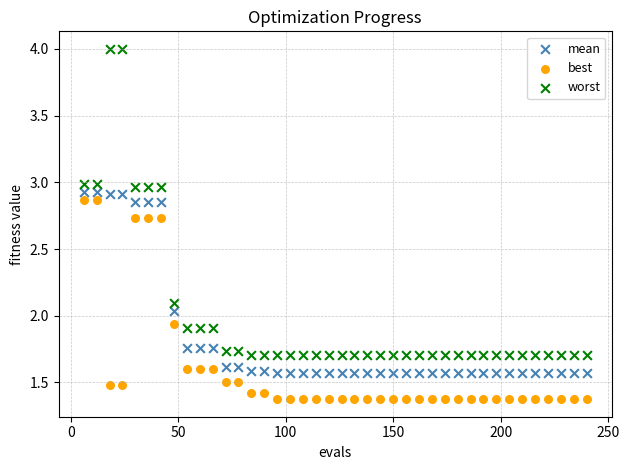

Across all data points, what is the range of Y values (max minus min)?

2.6